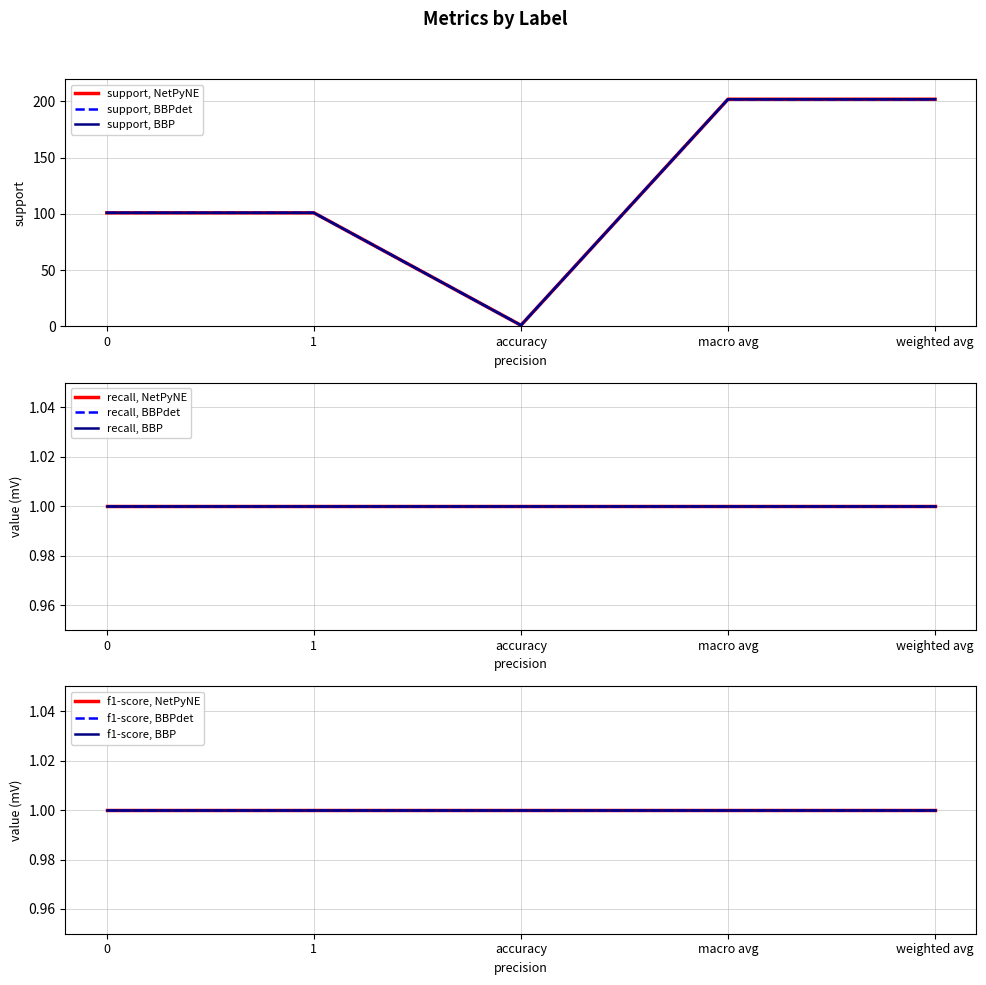

True or false: support and f1-score cross at least once.

False